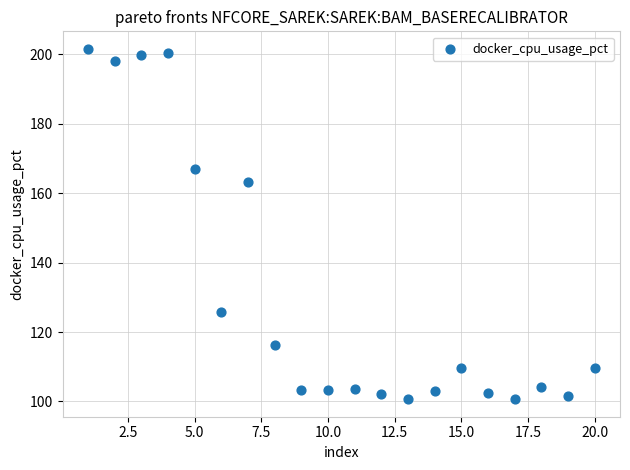

What is the range of Y values (max minus min)?

100.9